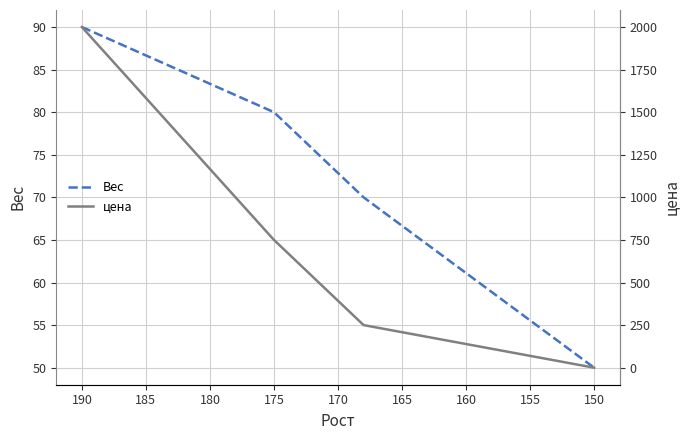

How many lines are shown in the chart?

2